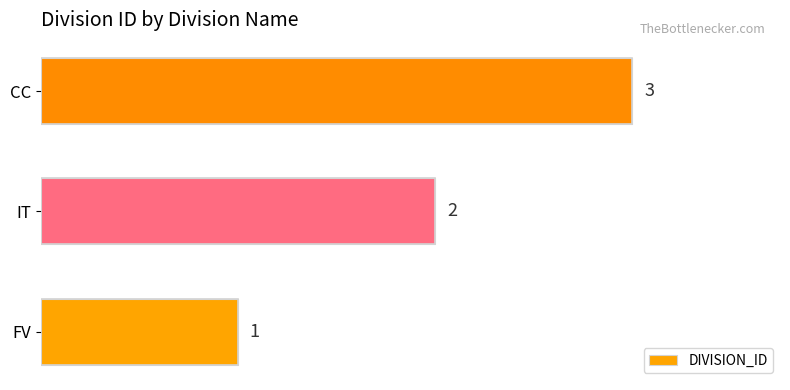

List the labels in order of value, smallest first.

FV, IT, CC